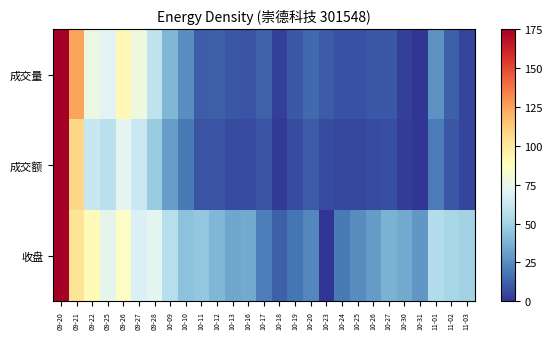

Which series has the largest range (max minus min)?

成交额